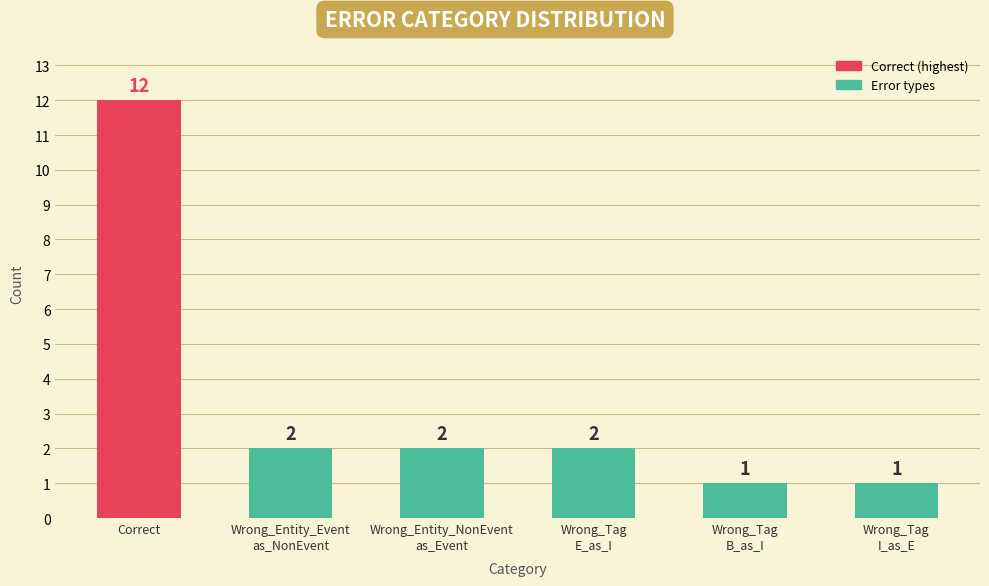

Count the number of categories in the chart.

6